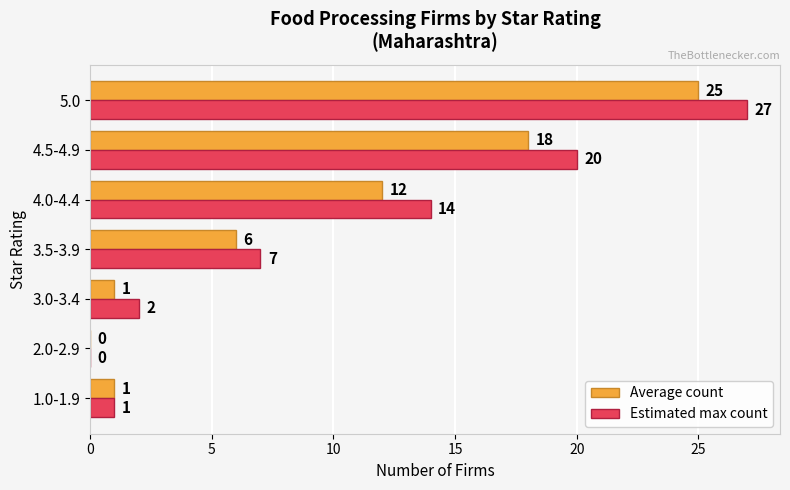

At which category does the chart reach its peak across all series?

5.0